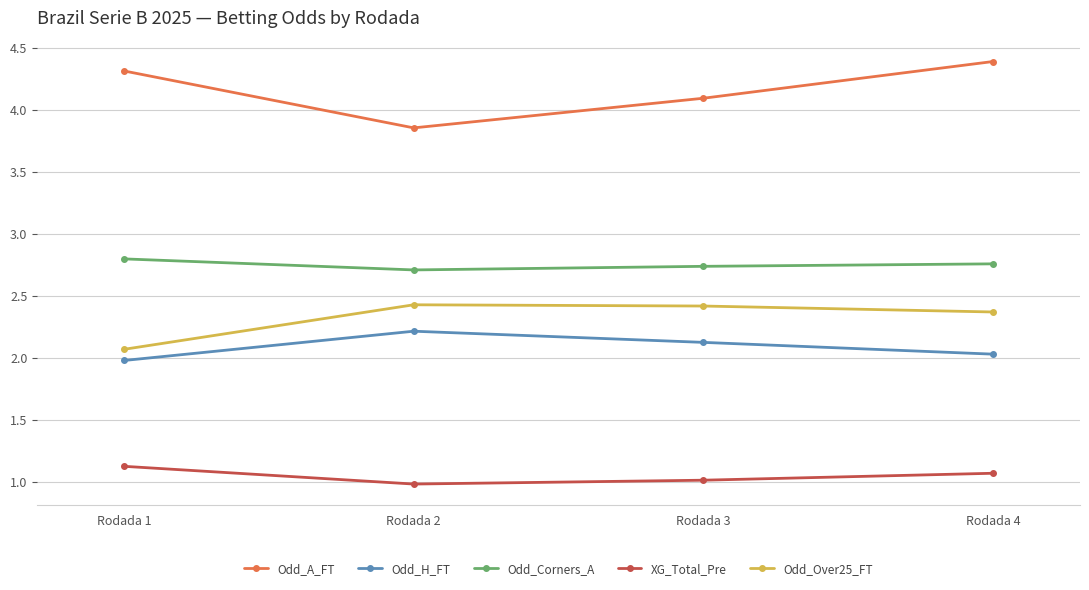

Rank the categories by Odd_A_FT value from highest to lowest.

Rodada 4, Rodada 1, Rodada 3, Rodada 2